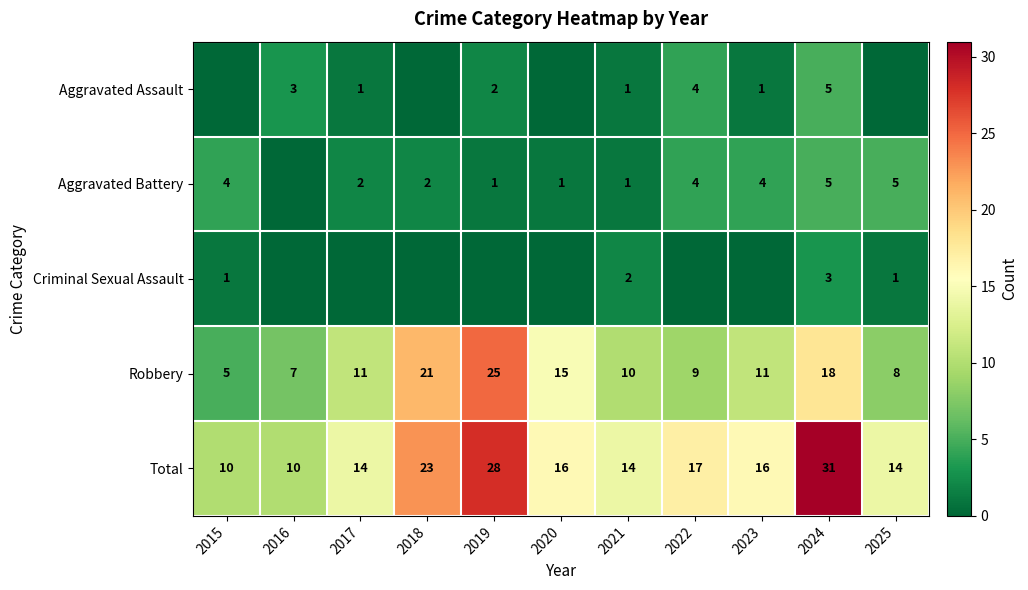

Which category has the highest value in the Total series?

2024